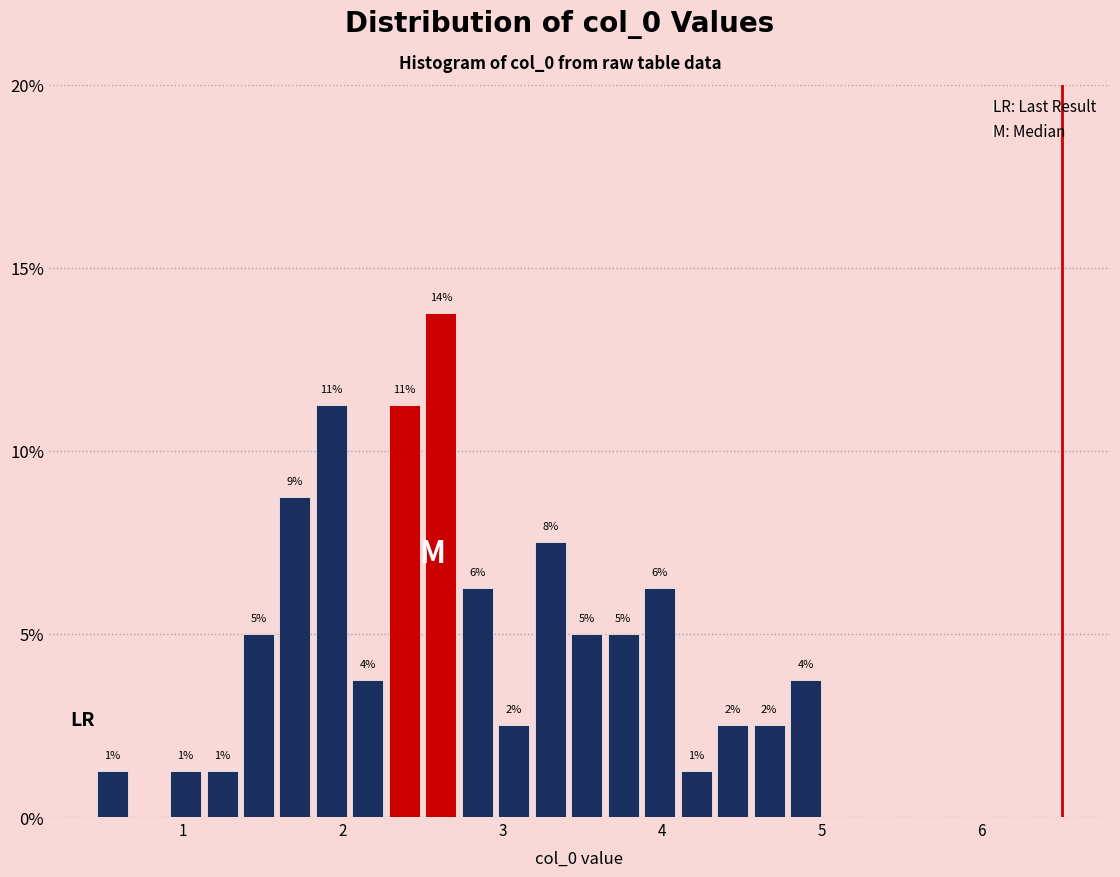

Read against the x-axis, roughly where is the centre of the tallest bar?

2.6